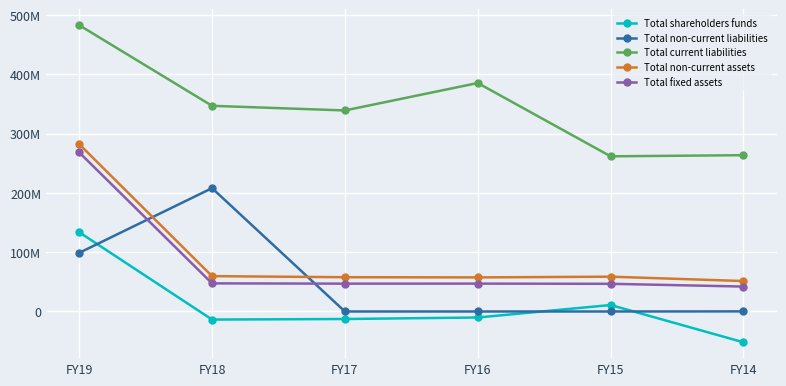

Is this an area chart (filled region under the line)?

No